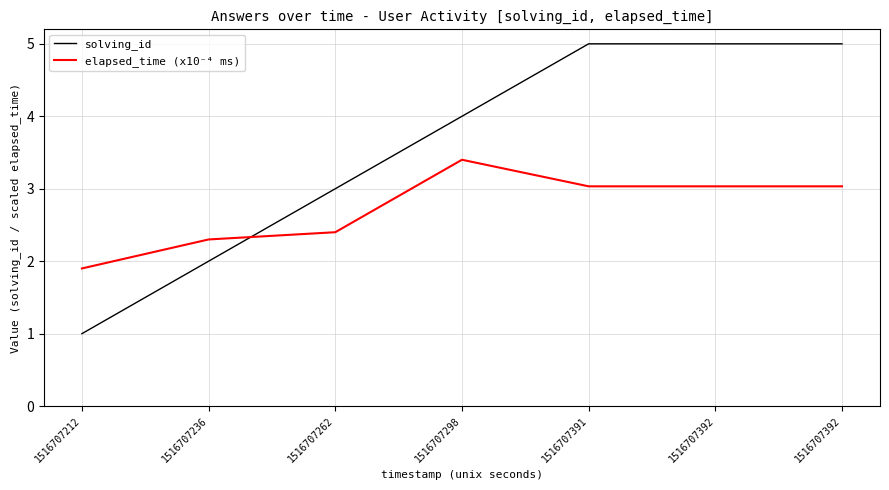

Is the value of elapsed_time (x10⁻⁴ ms) at 1516707391 greater than the value of solving_id at 1516707392?

No